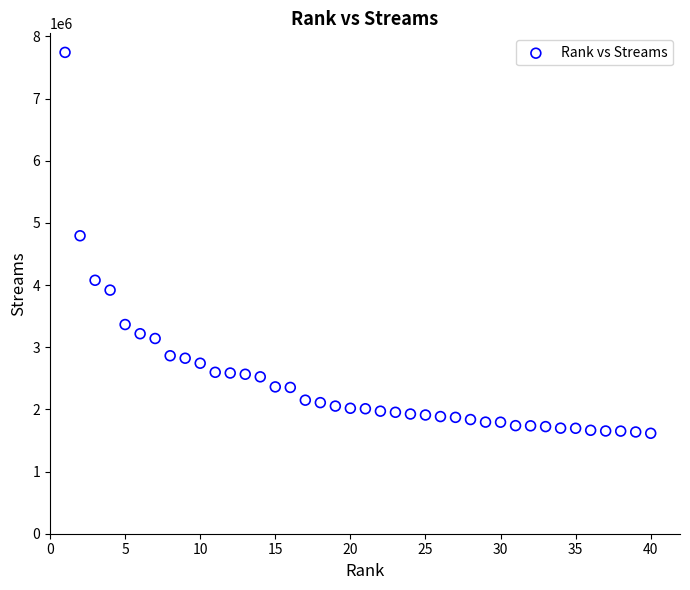

What Y value in the scatter plot is closest to 4680175?

4793752